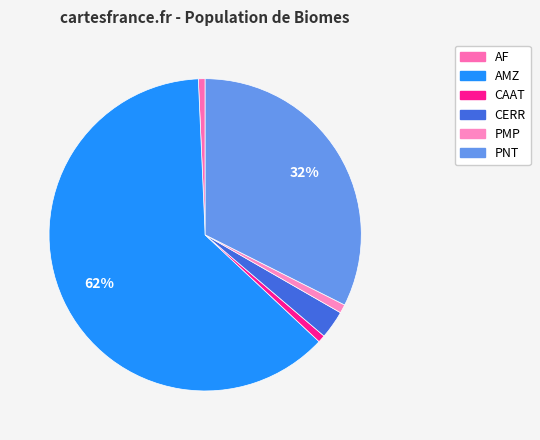

Rank the categories by value from lowest to highest.

AF, CAAT, PMP, CERR, PNT, AMZ